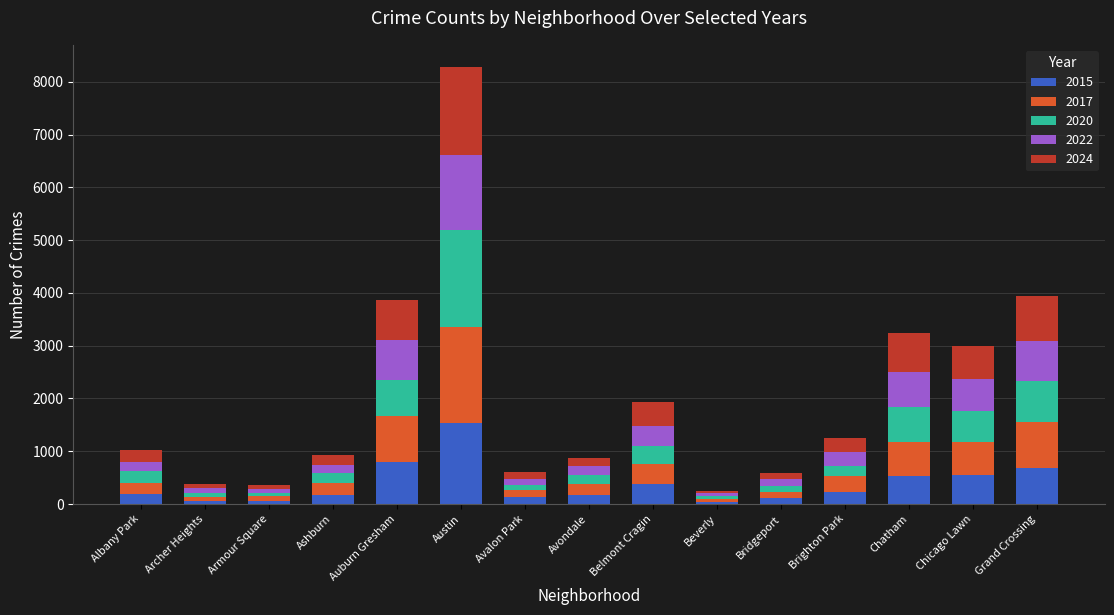

What is the maximum value for 2015?

1537